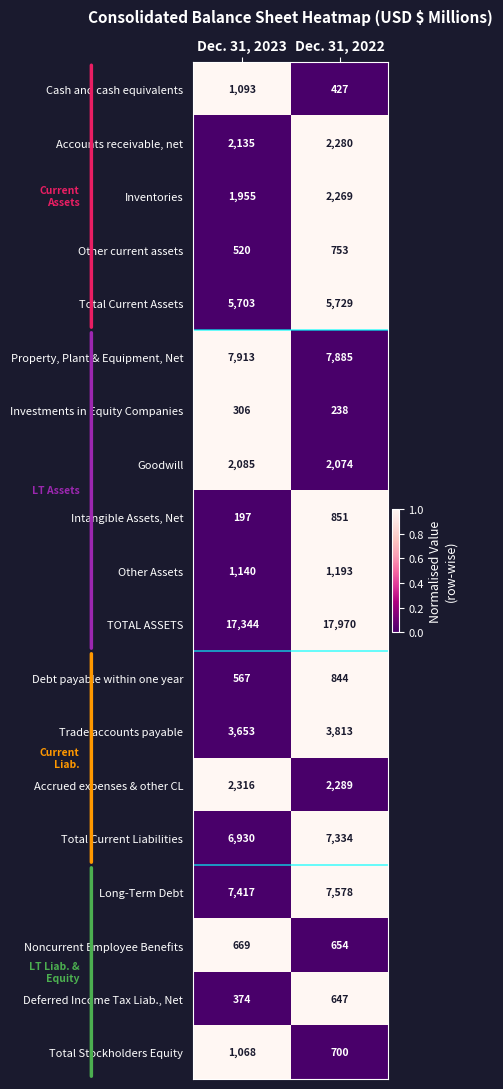

What is the maximum value shown in the chart?

17970